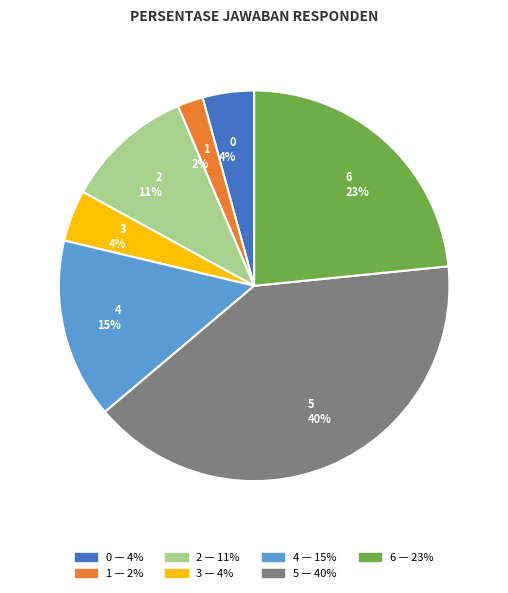

Do 0 and 2 together represent more than half of the pie?

No